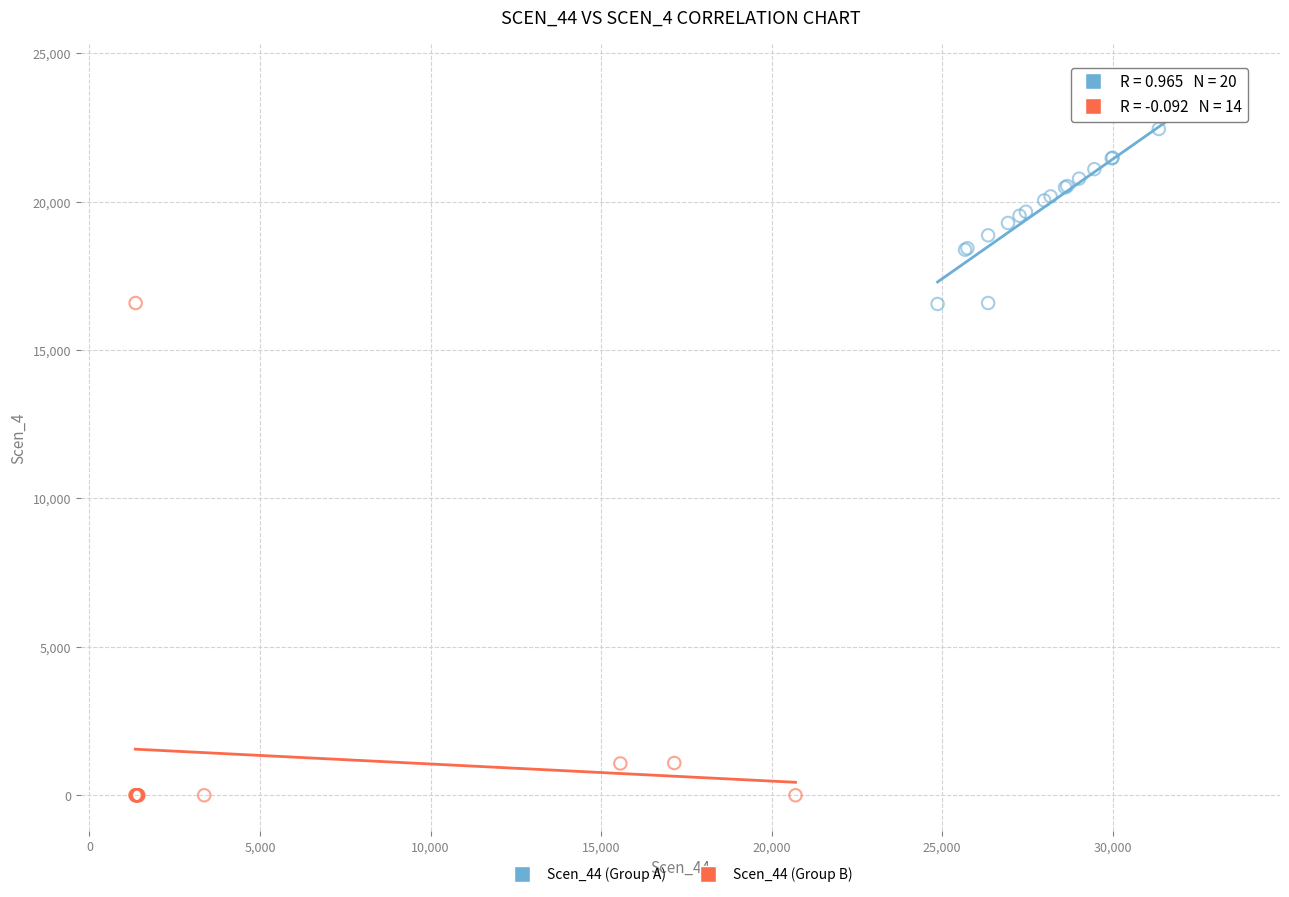

Which series contains the lowest Y value?

Scen_44 (Group B)